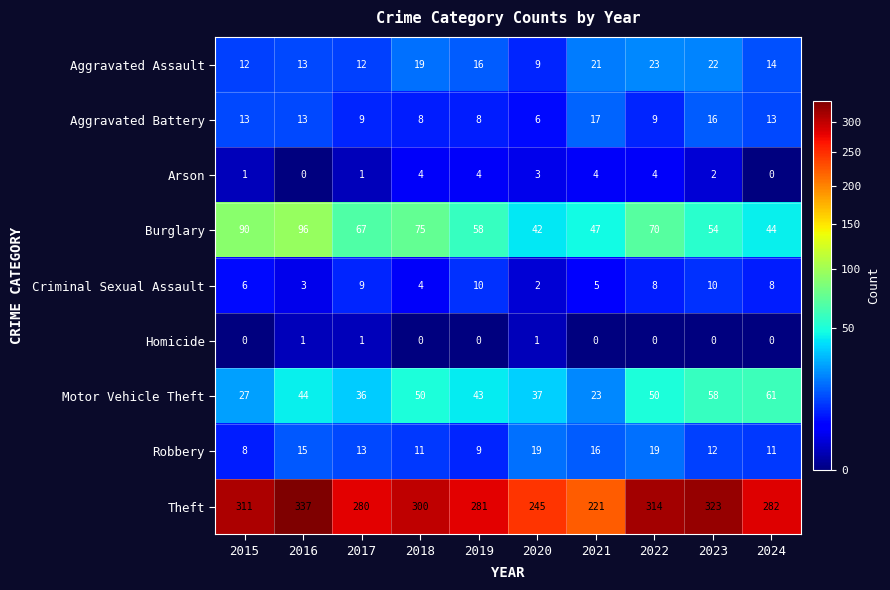

What is the spread (max minus min) of values at 2017?

279